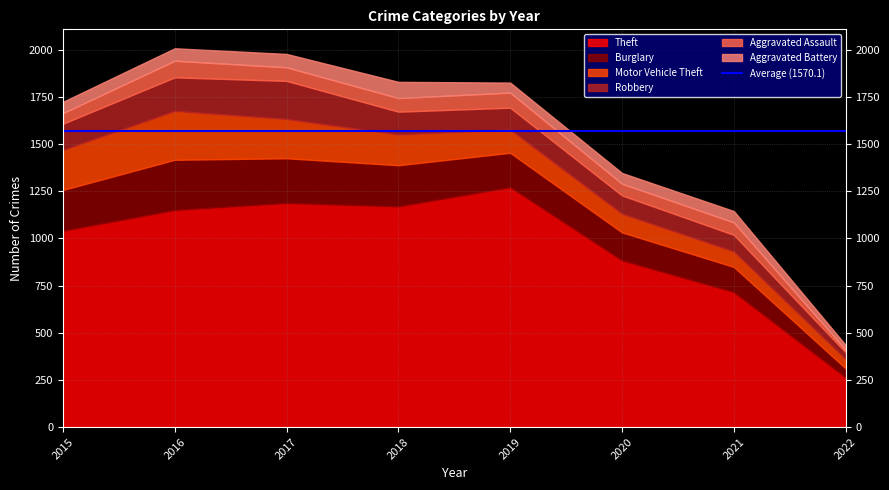

What is the spread (max minus min) of values at 2017?

1117